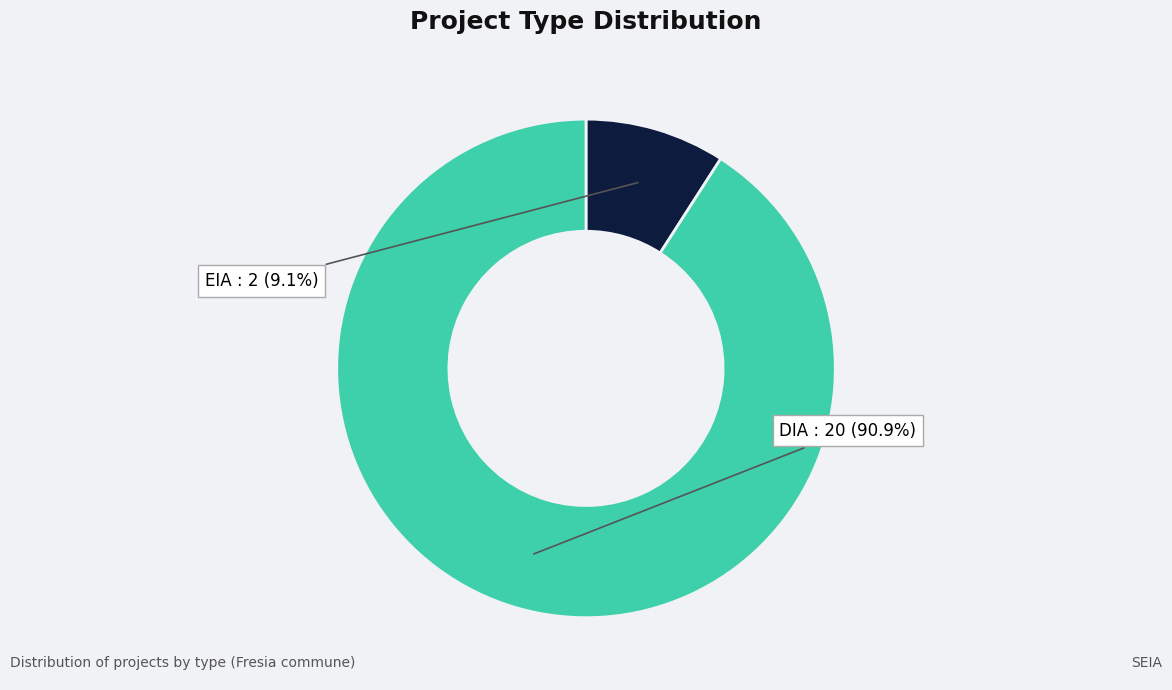

To the nearest percent, what is the difference between the EIA and DIA slice percentages?

82%